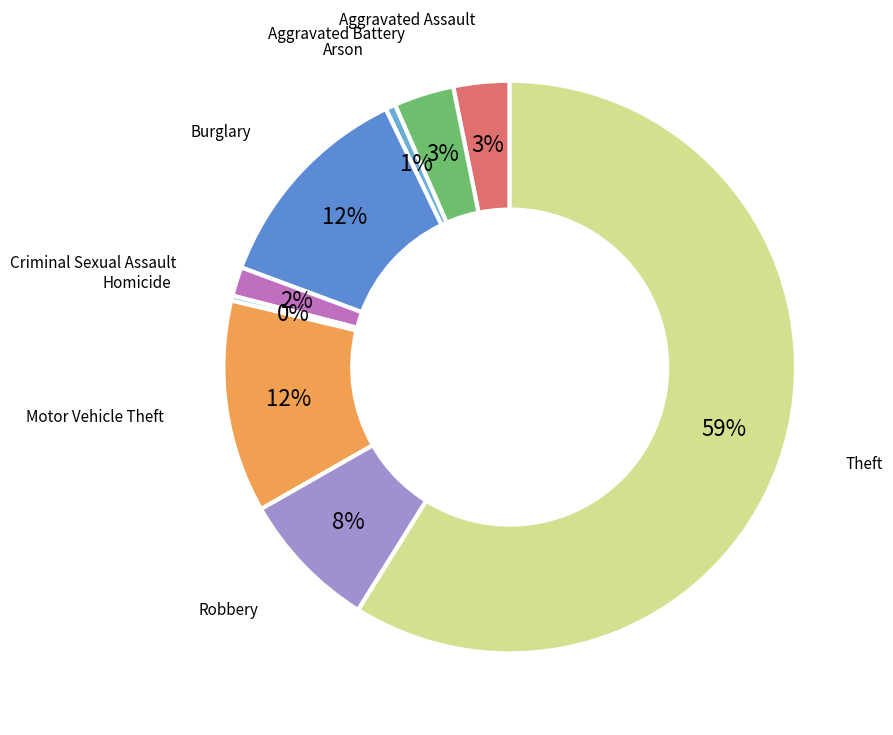

Rank the categories by value from highest to lowest.

Theft, Burglary, Motor Vehicle Theft, Robbery, Aggravated Battery, Aggravated Assault, Criminal Sexual Assault, Arson, Homicide